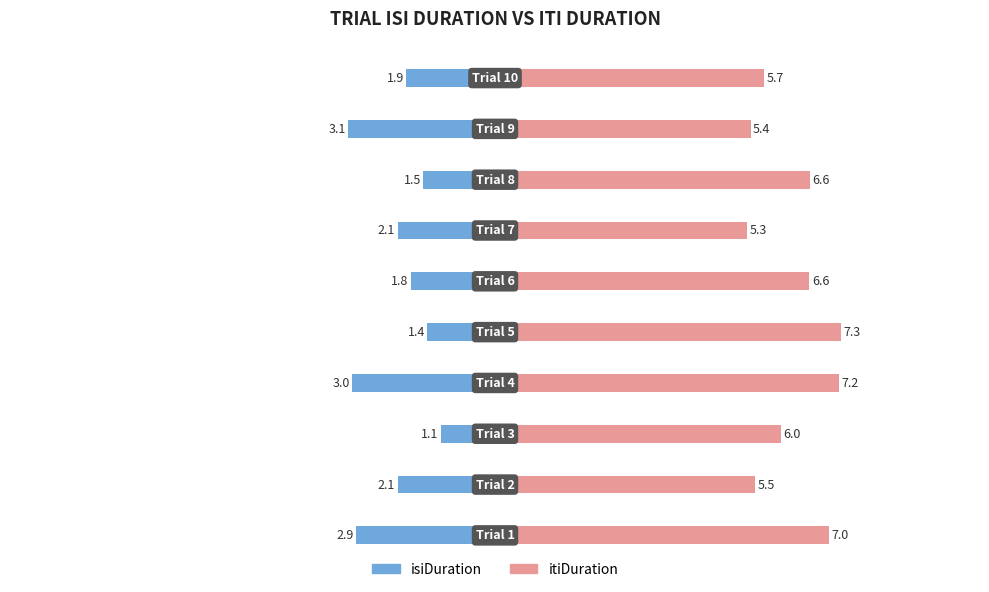

Does the chart contain stacked bars?

No